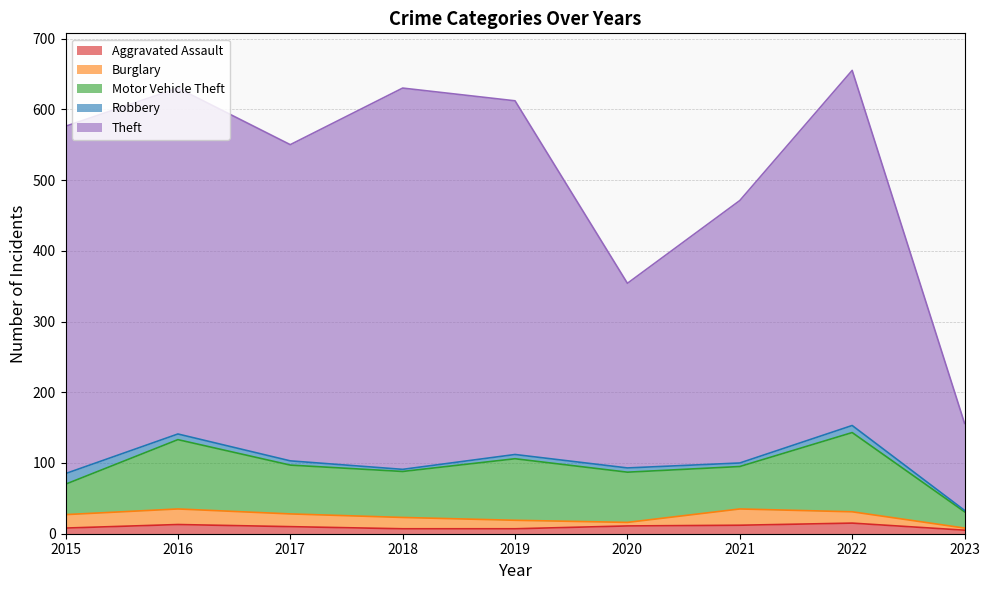

Where does the Motor Vehicle Theft series first go above 69?

2016